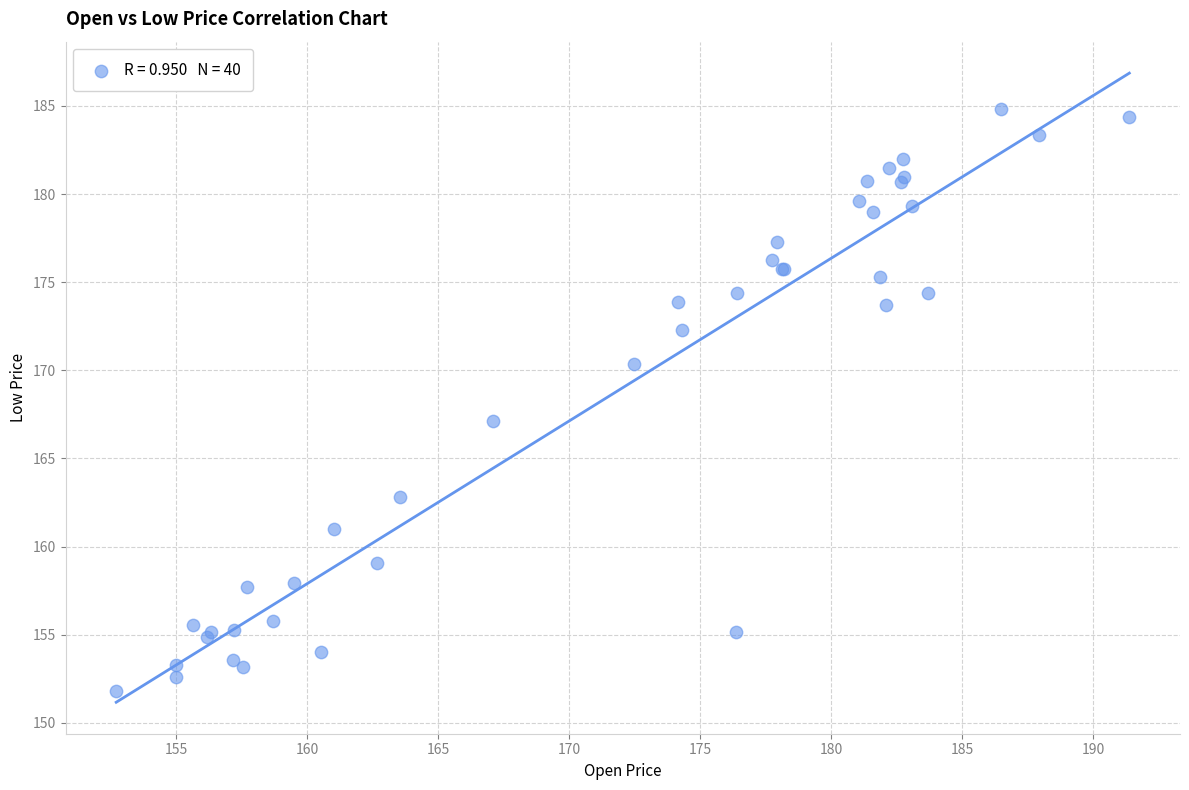

What Y value in the scatter plot is closest to 168?

167.1